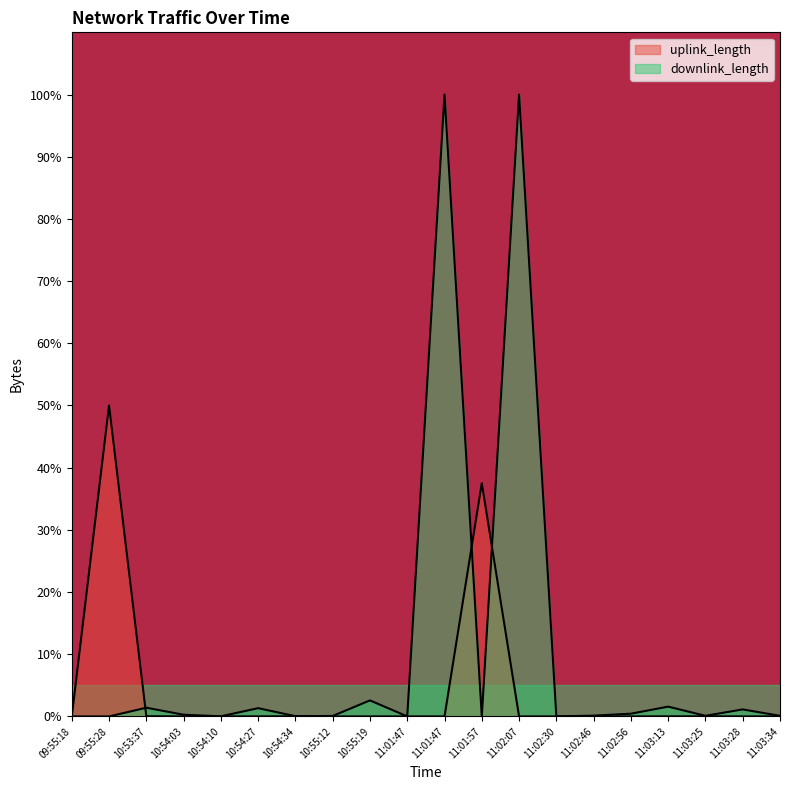

True or false: uplink_length has a value of 0.0 at 11:01:47.

True